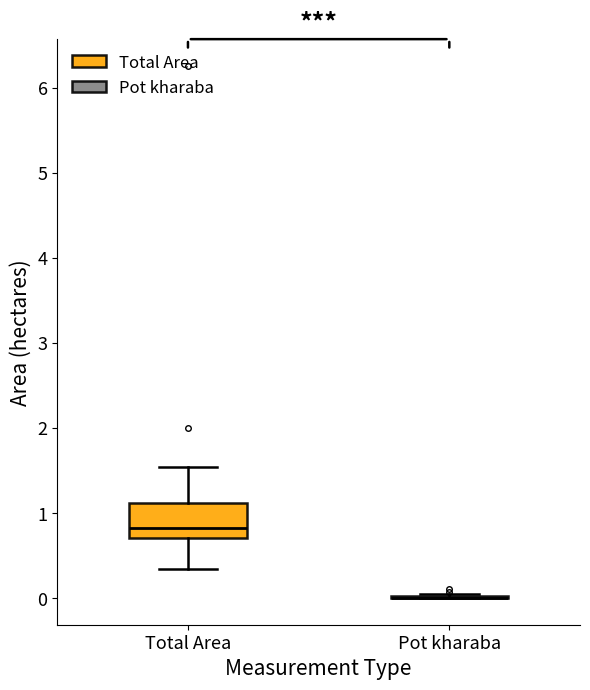

Reading left to right, read every box against the y-axis: the position of its median line, the range the box covers, and the ends of its whiskers. The values are not printed on the chart, so give them approximately, as read against the axis.

Total Area: median 0.8, box 0.7 to 1.1, whiskers 0.3 to 1.5
Pot kharaba: box collapsed to a line at 0.0, whiskers 0.0 to 0.1